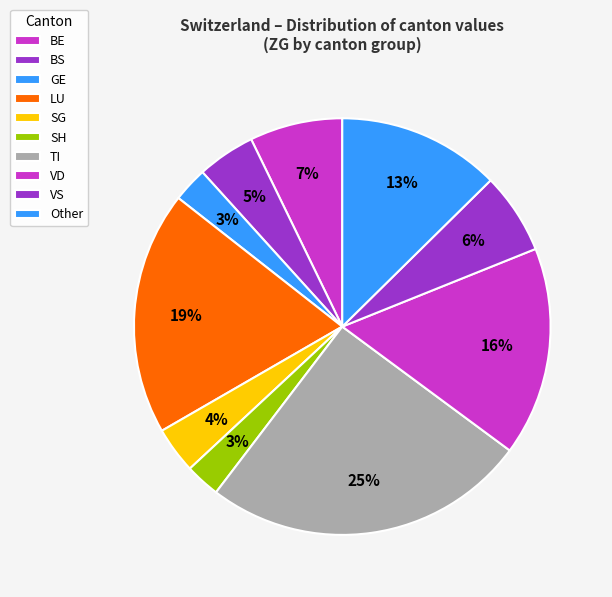

Count the number of slices in the pie.

10